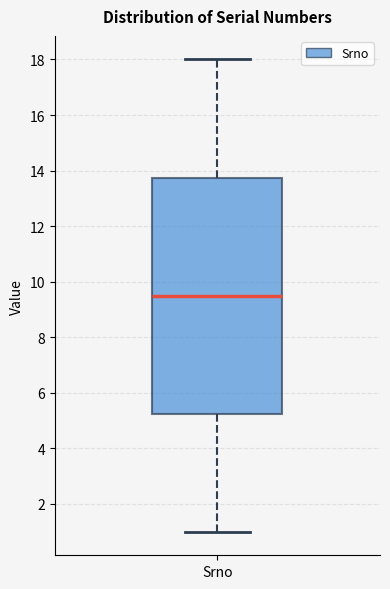

Transcribe this box plot: give where the median line is, the range the box spans, and where the two whiskers end, as read against the y-axis. The values are not printed on the chart, so give them approximately, as read against the axis.

median 9.6, box 5.2 to 13.8, whiskers 1.0 to 18.0